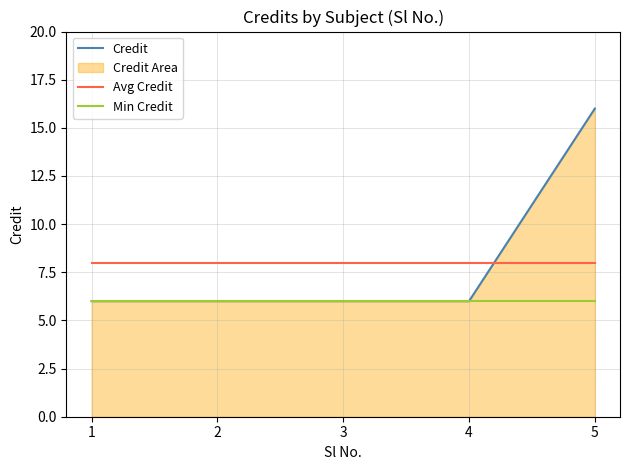

What is the sum of the Credit values at 5 and 3?

22